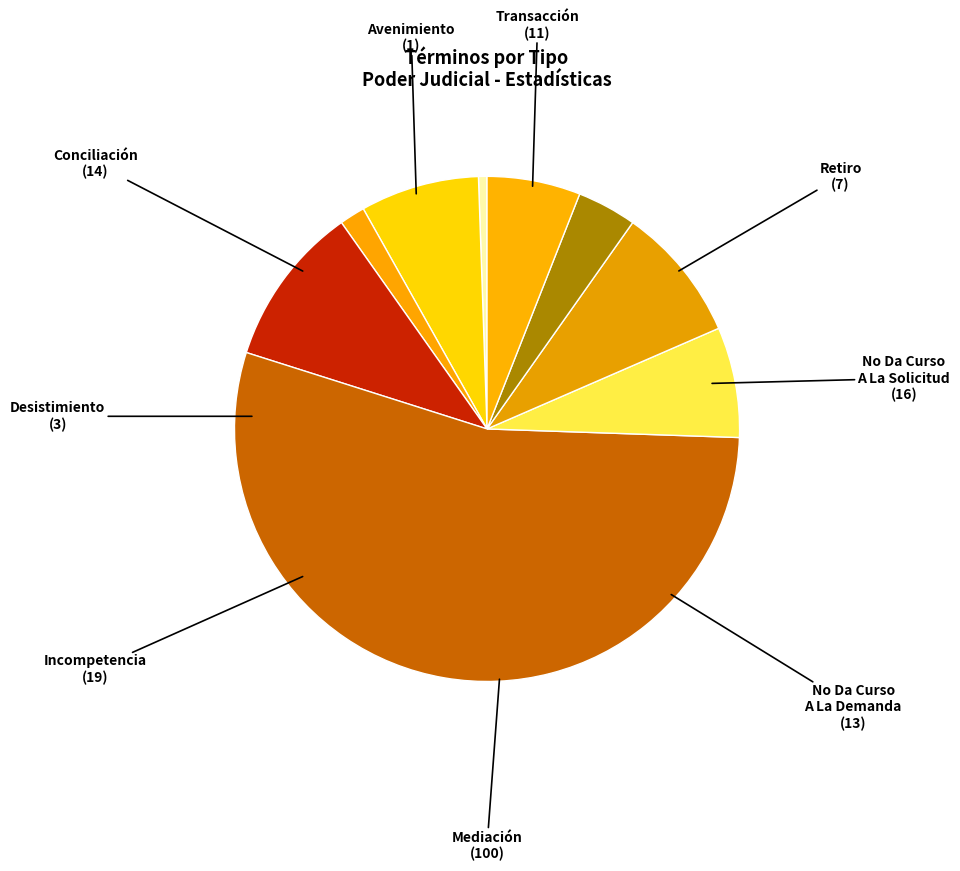

Is there a majority slice in this chart?

Yes